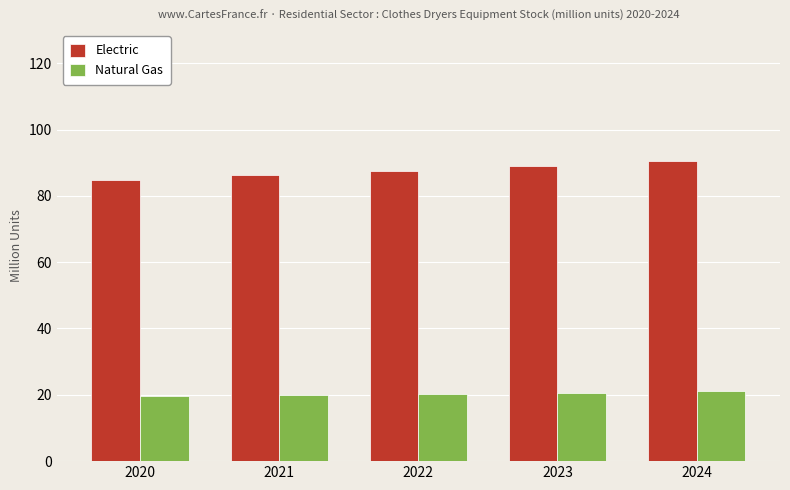

Read the Electric value at 2024.

90.4